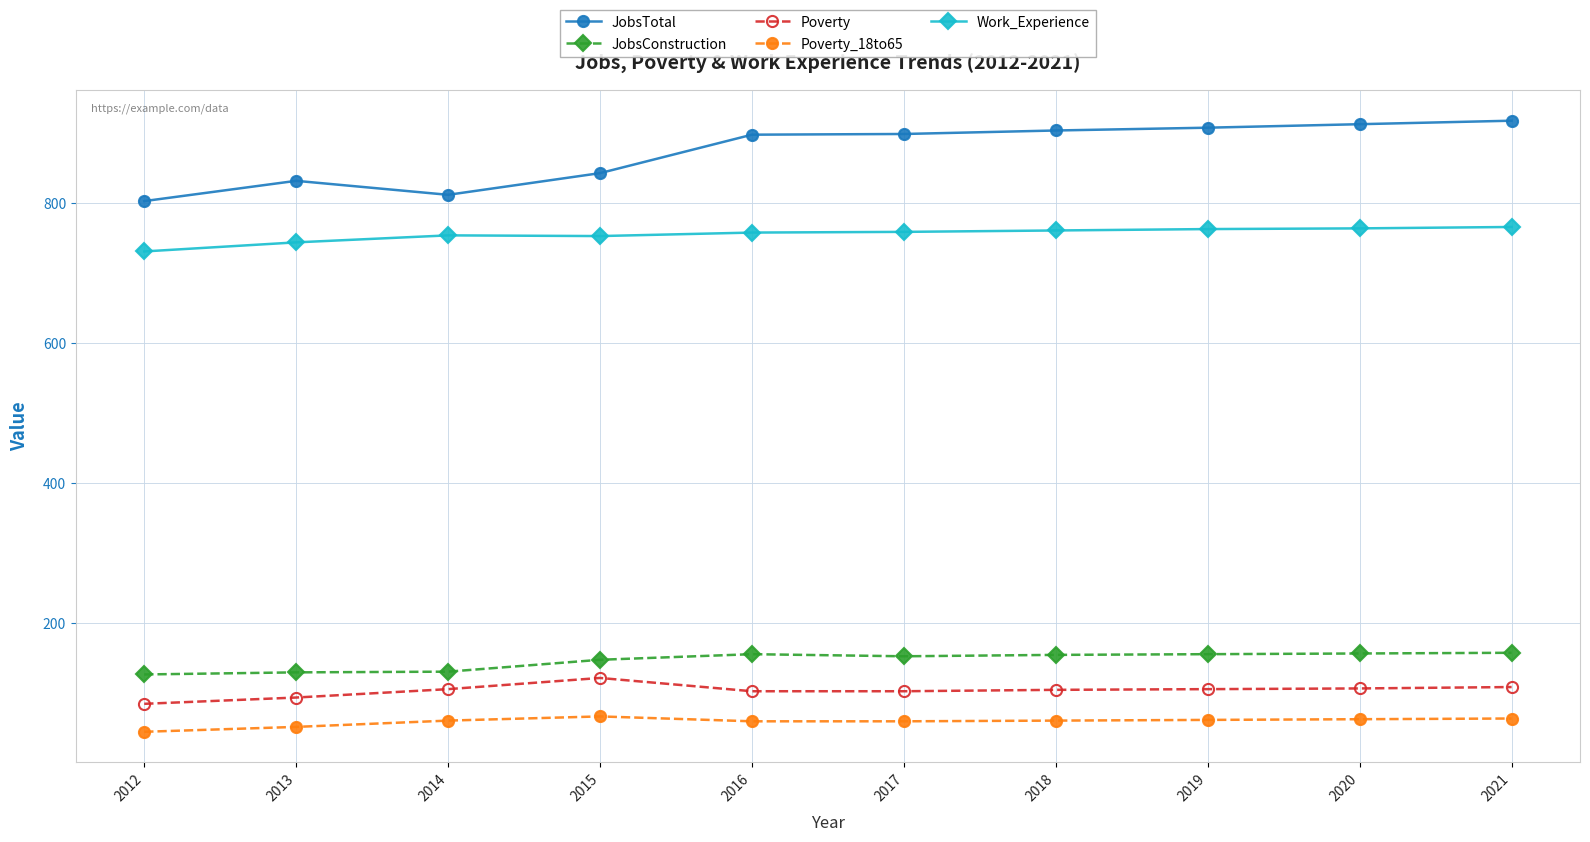

Which series has the largest total across all categories?

JobsTotal